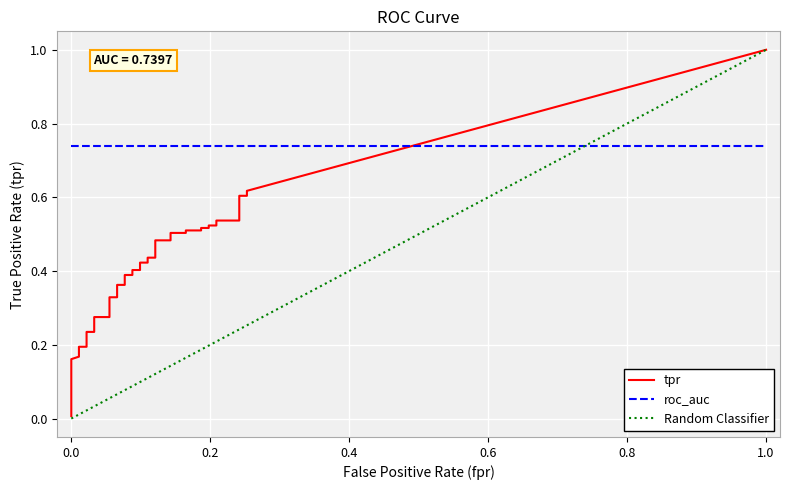

Which series changed the most between 8 and 28?

tpr